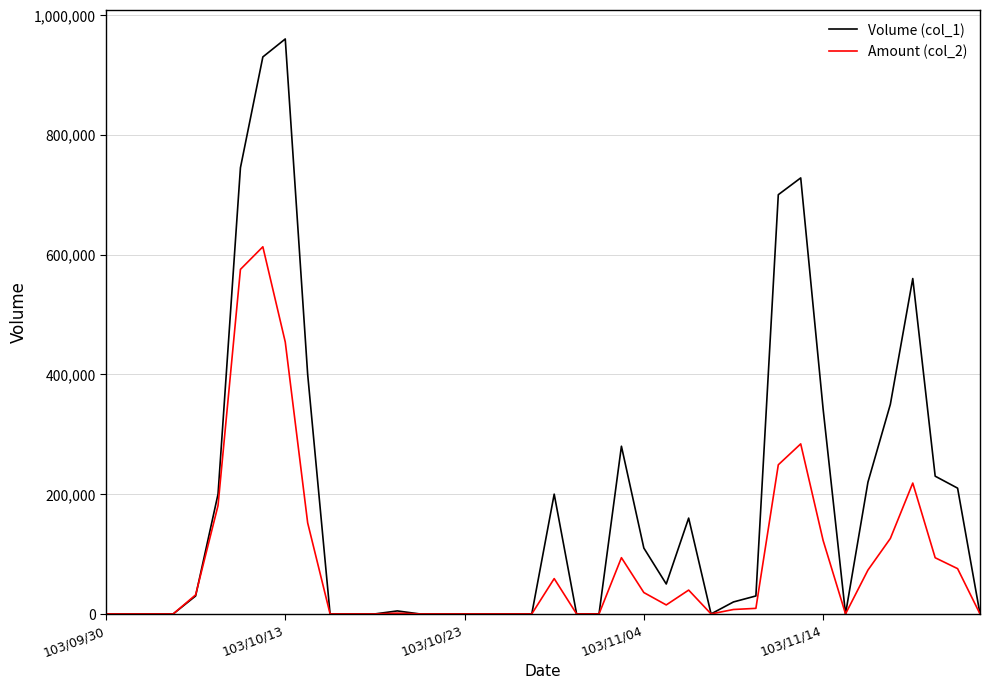

Rank the series by their maximum value, from lowest to highest.

Amount (col_2), Volume (col_1)